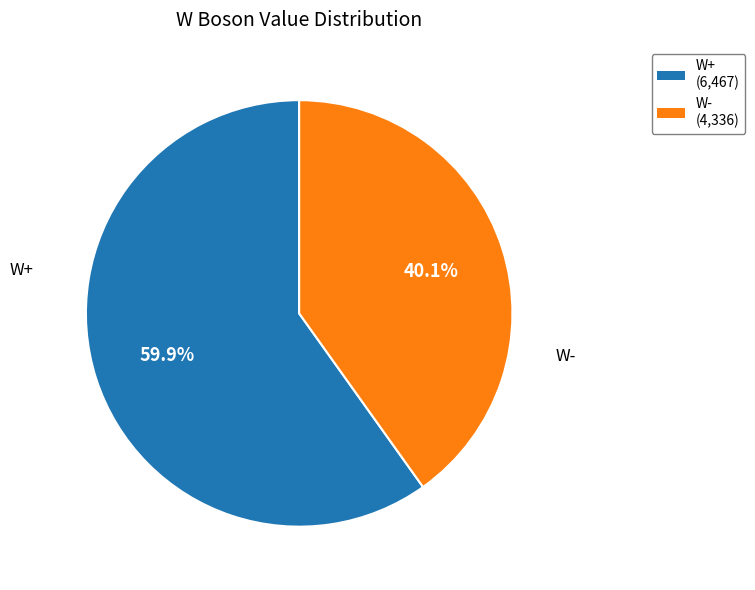

Between W- and W+, which is larger?

W+